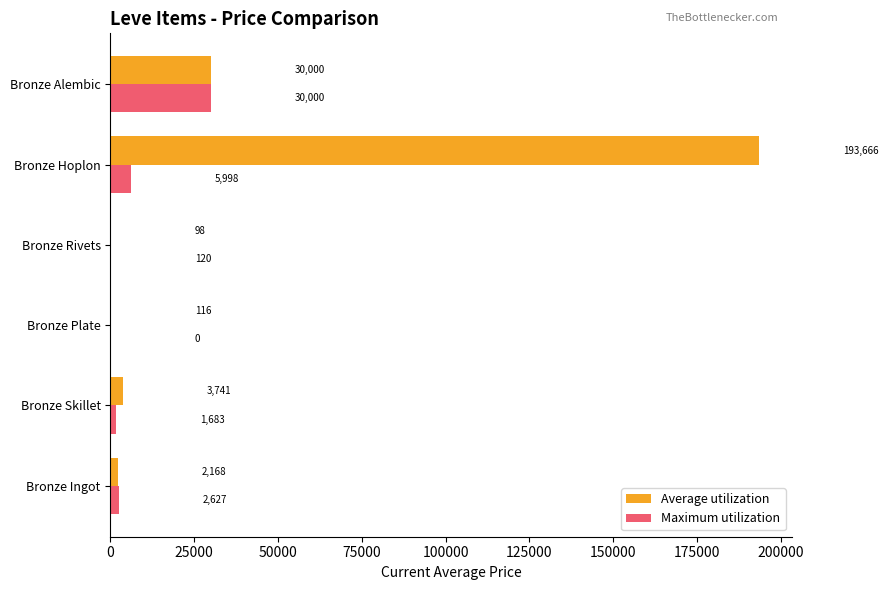

How many positive values does the Maximum utilization series have?

5